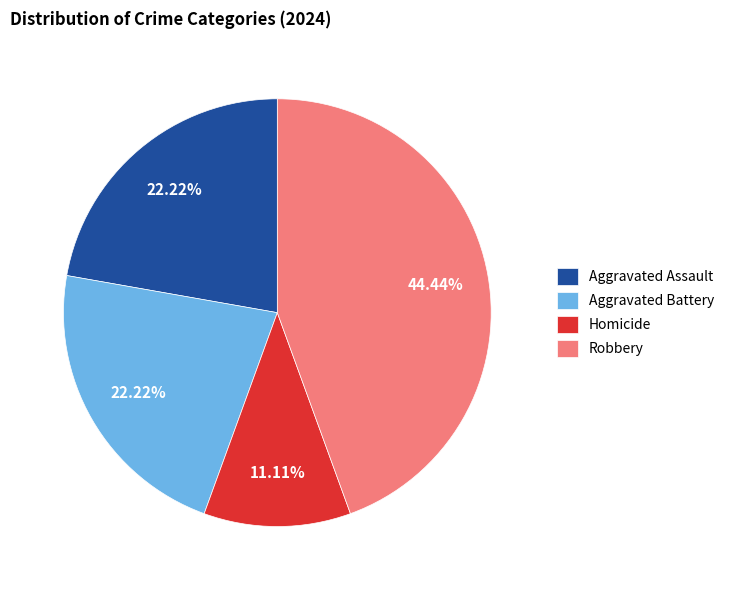

How many slices are in this pie chart?

4